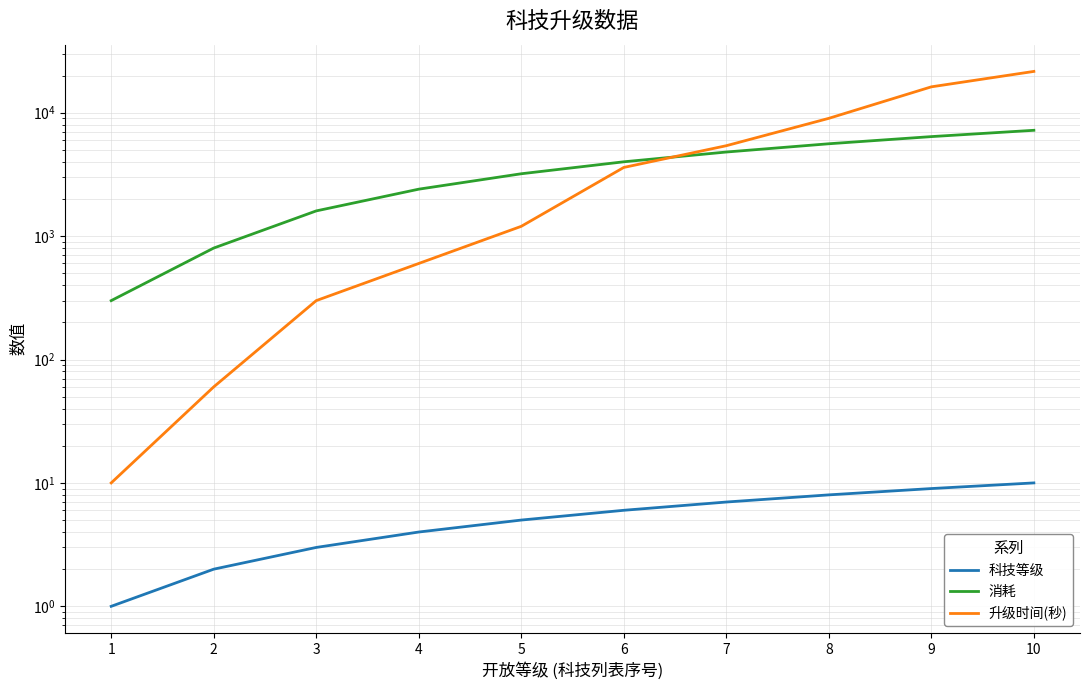

Which series has the widest spread of values?

升级时间(秒)